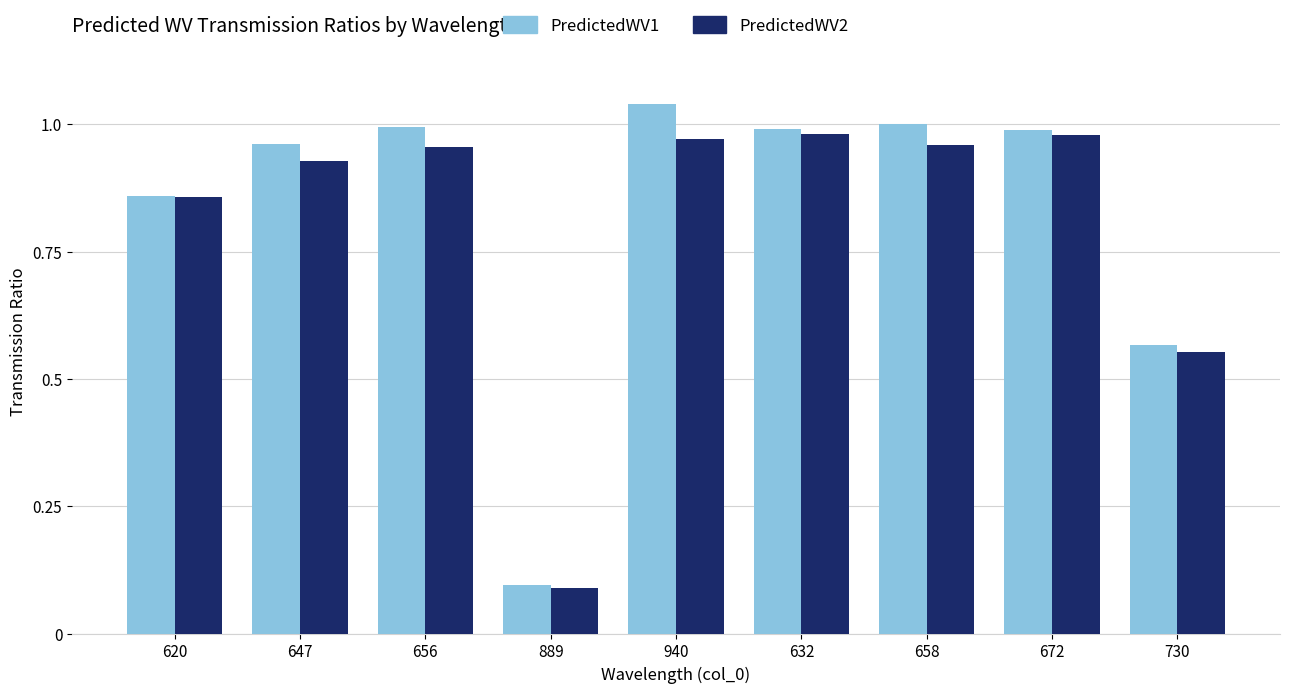

Where is PredictedWV2 nearest to the value 0?

889